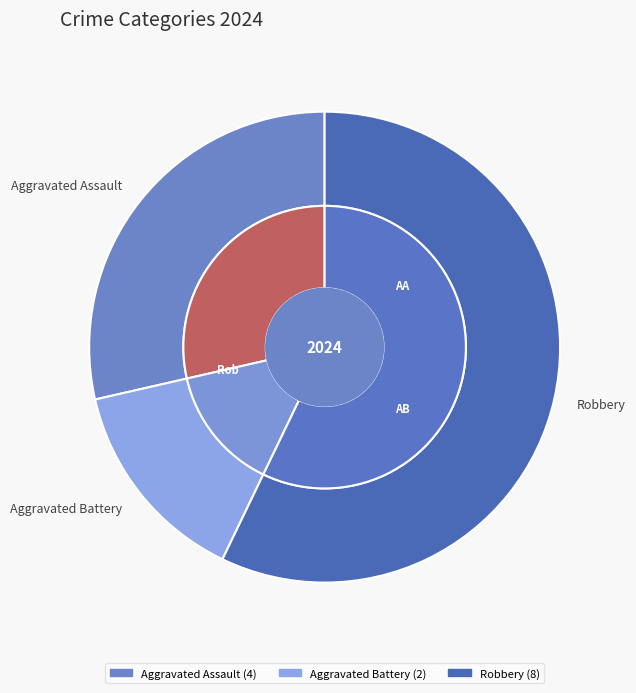

What is the change in value from Aggravated Assault to Robbery?

+4